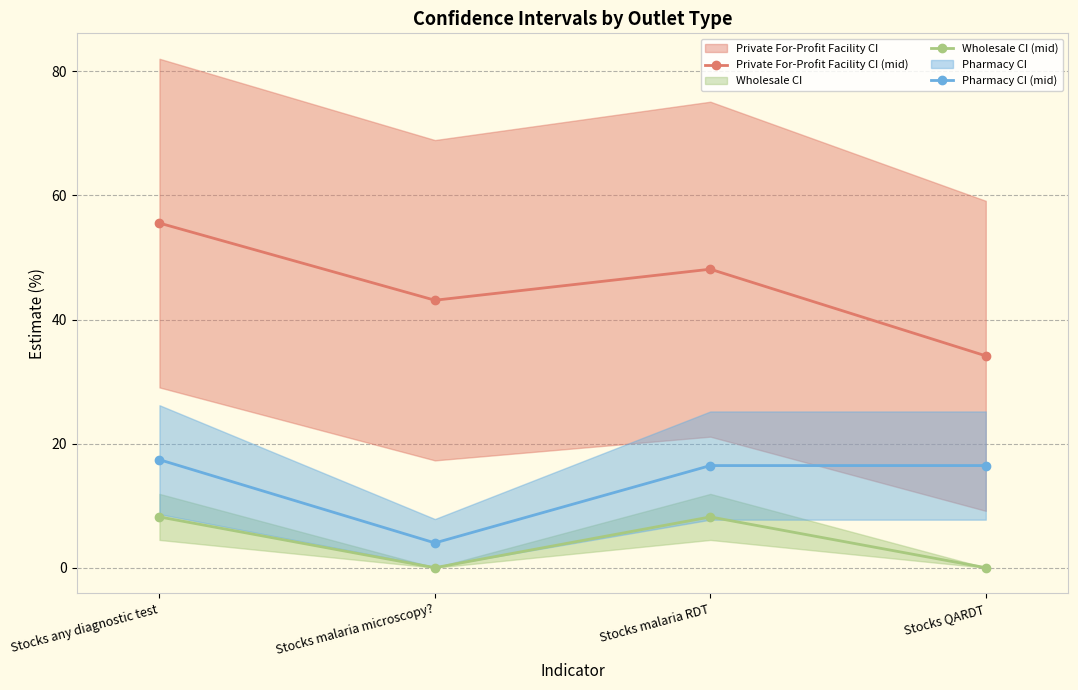

What is the label of the 3rd point from the right?

Stocks malaria microscopy?